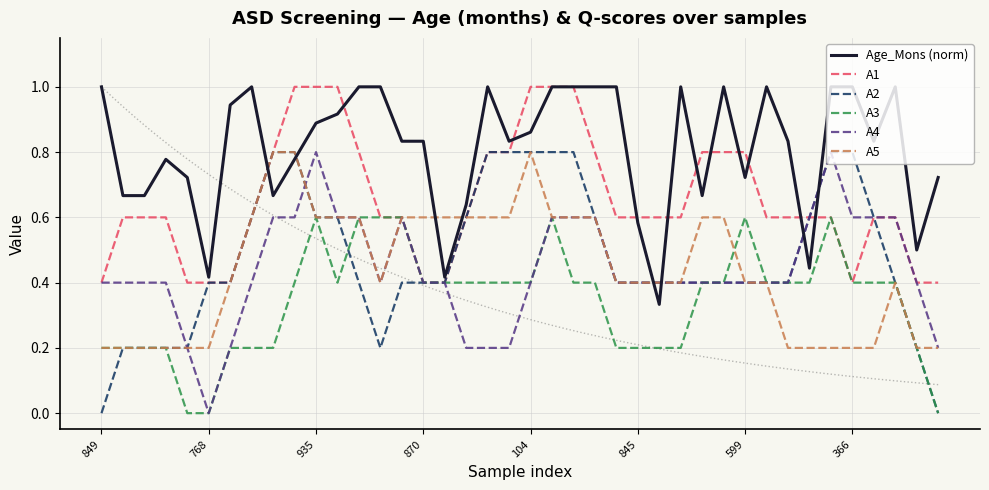

What is the difference between the second highest and second lowest values in the A3 series?

0.6